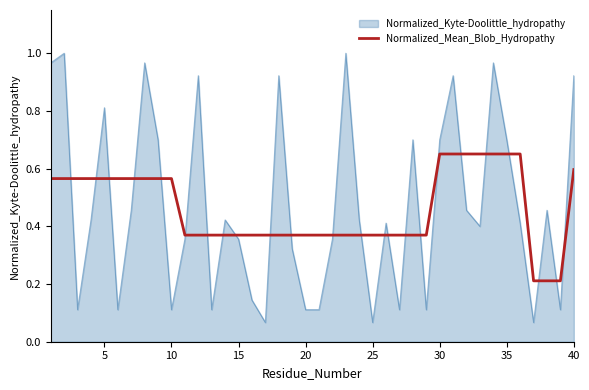

List the series in order of their peak value, highest first.

Normalized_Kyte-Doolittle_hydropathy, Normalized_Mean_Blob_Hydropathy